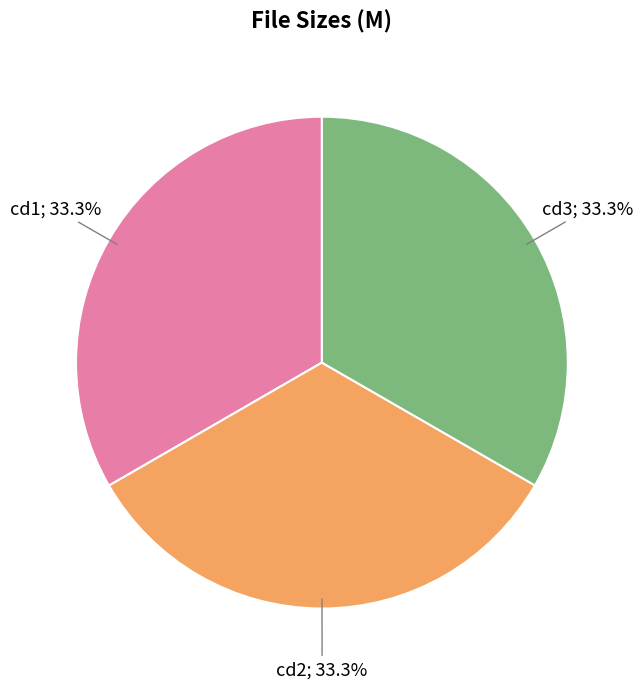

How many slices are in this pie chart?

3